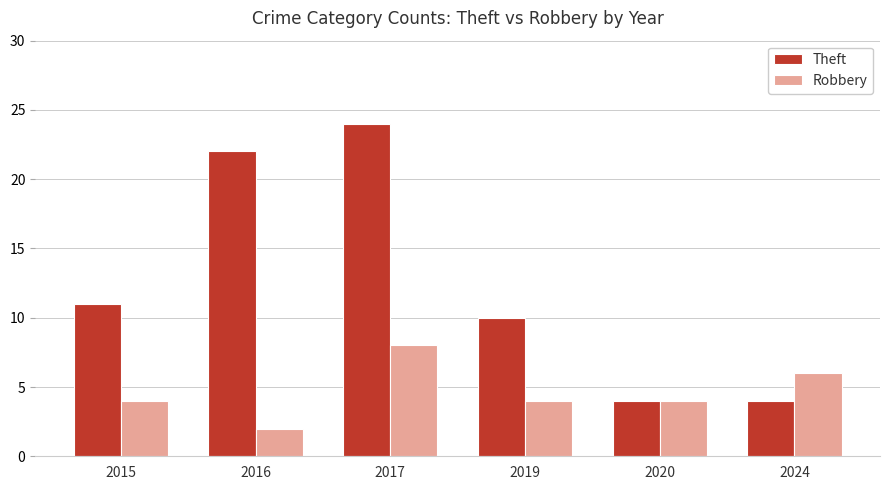

What is the value of the Theft bar at the 4th from the left?

10